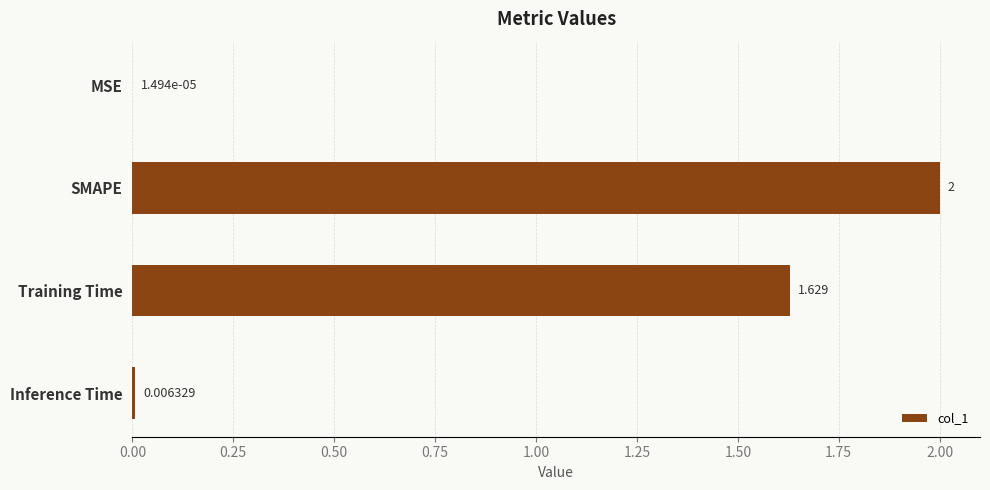

Where is the data nearest to the value 1?

Training Time